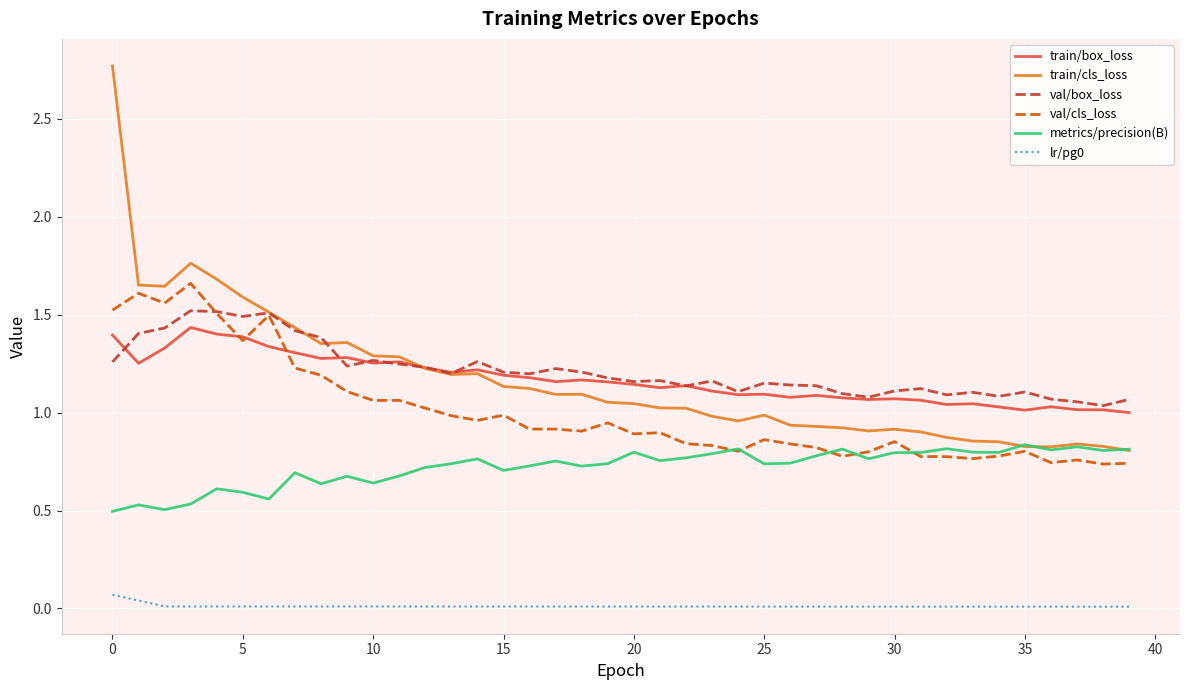

Which series has the largest range (max minus min)?

train/cls_loss